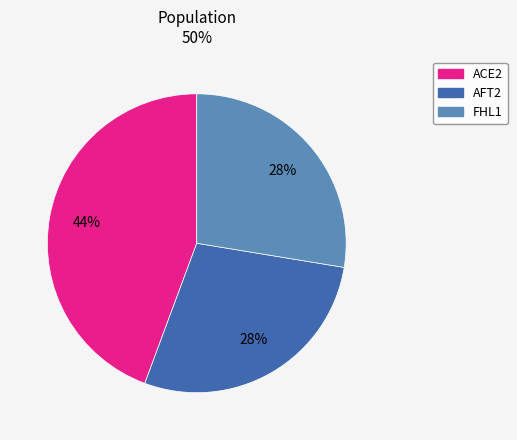

Which slice is the largest?

ACE2